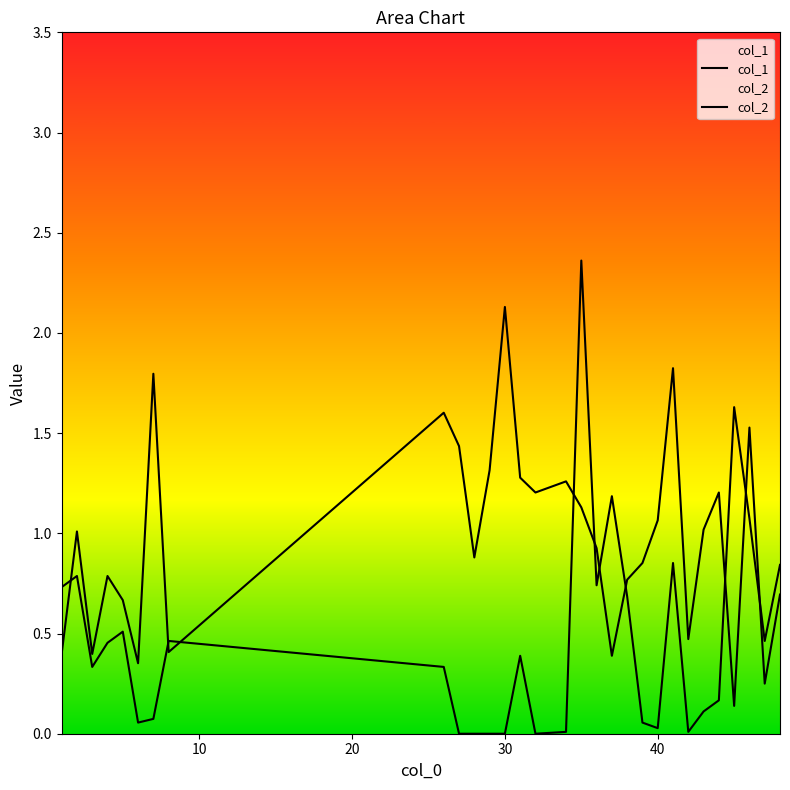

Does the chart display data point markers on the line(s)?

No